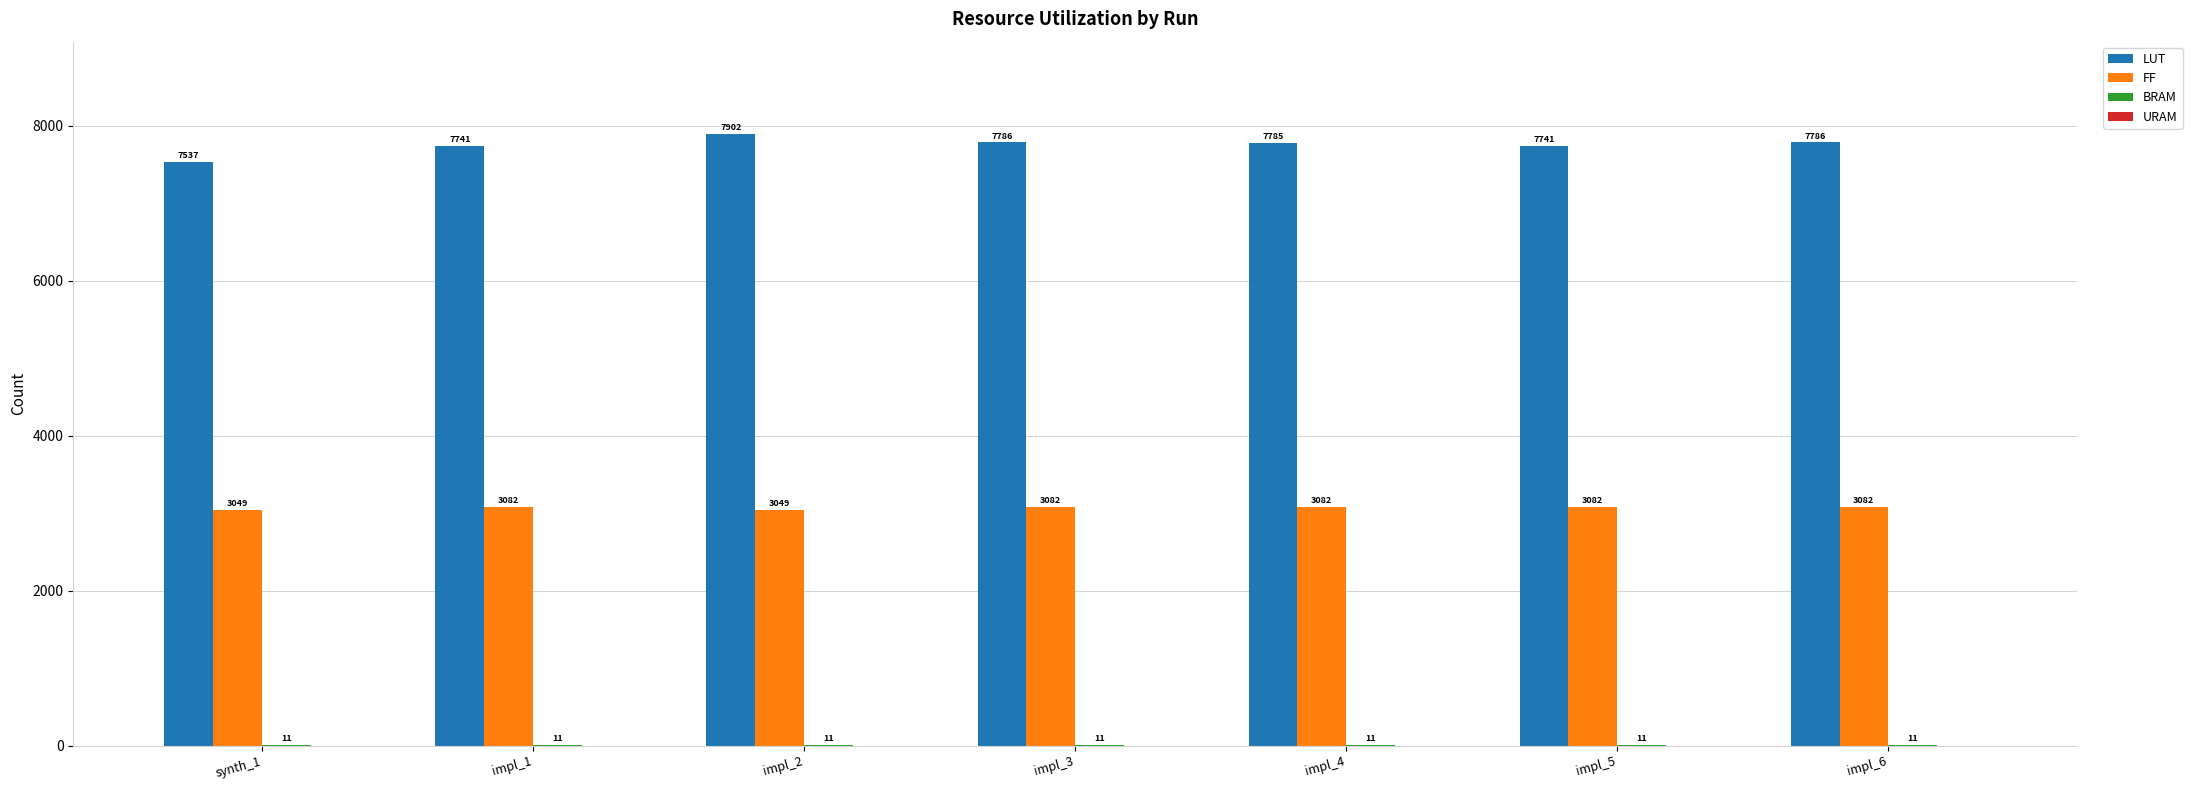

The LUT series shows 1808 at impl_6. True or false?

False